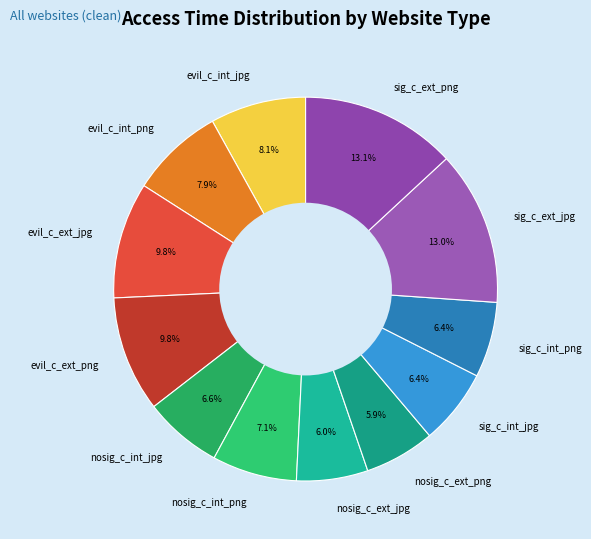

Which has a higher value, nosig_c_ext_png or nosig_c_int_png?

nosig_c_int_png